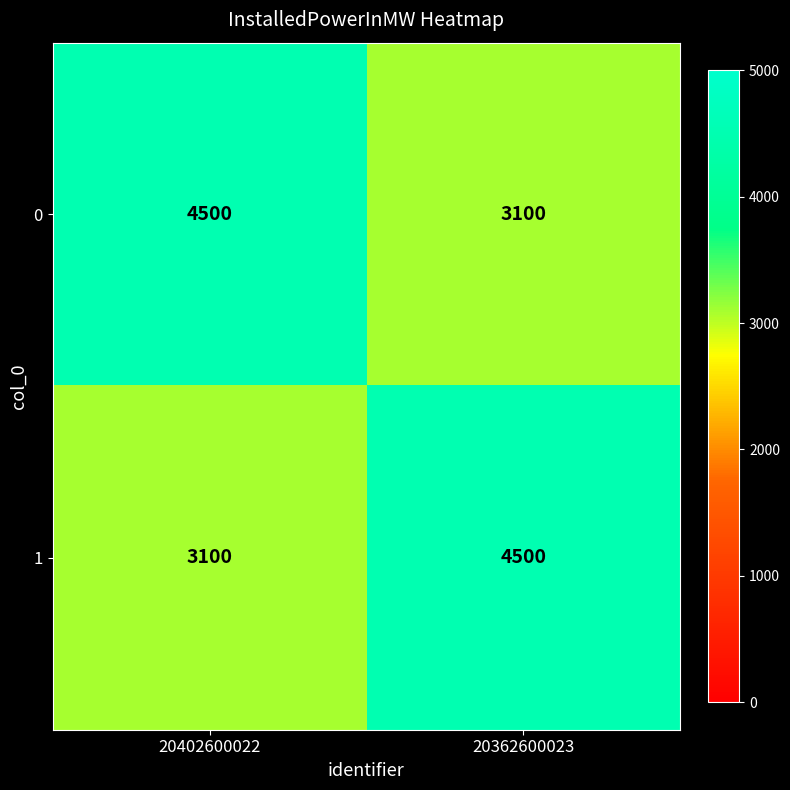

At how many categories does at least one series exceed 3233?

2